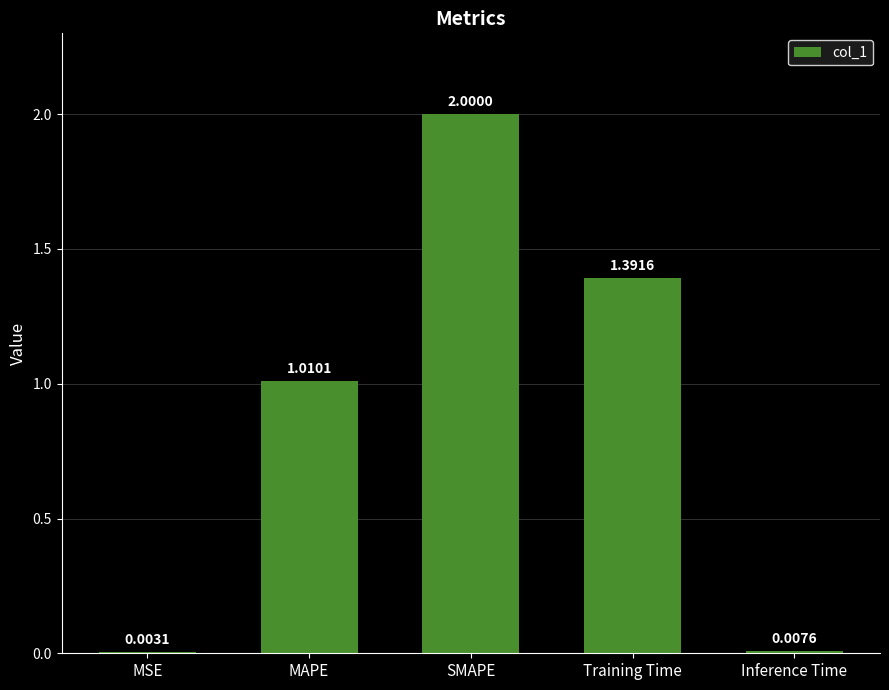

At which category does the chart reach its peak across all series?

SMAPE